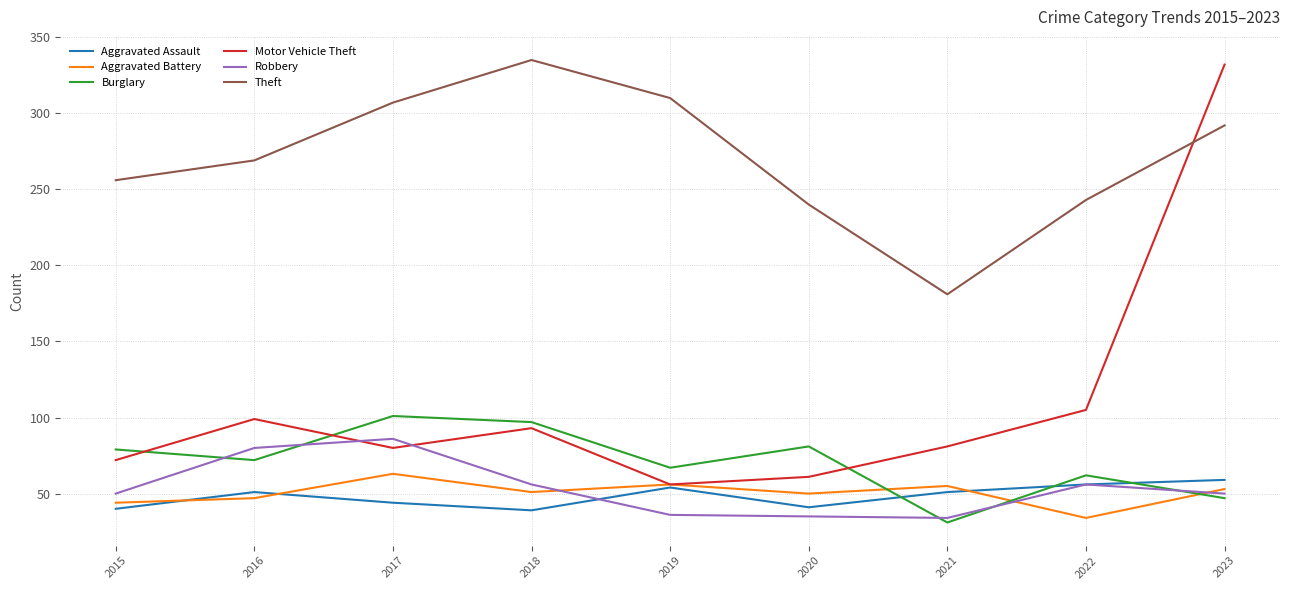

The Aggravated Assault series shows 69 at 2020. True or false?

False